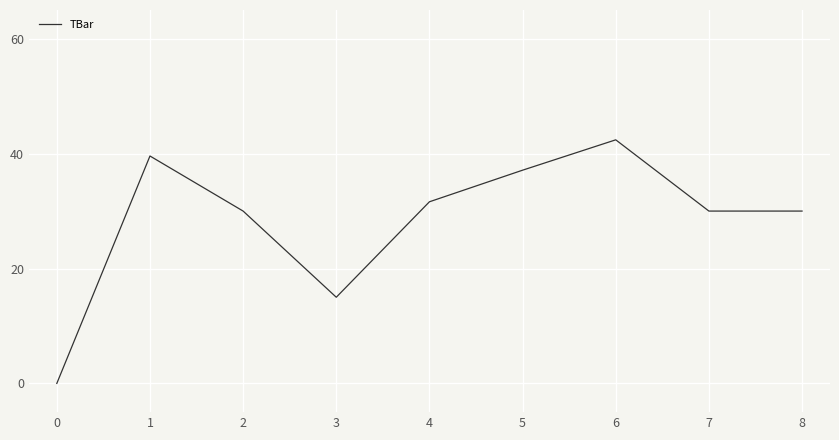

Which label corresponds to the largest value in the chart?

6